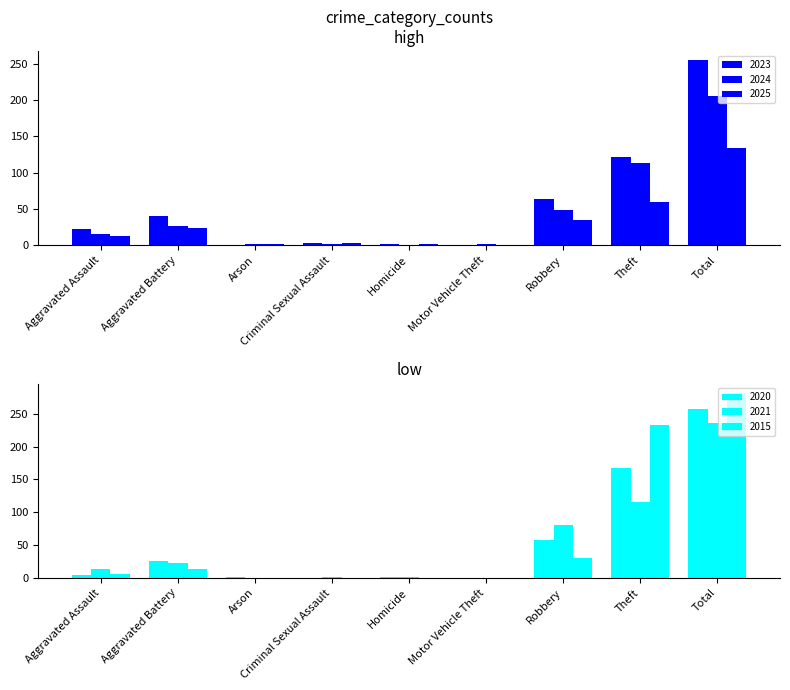

At Motor Vehicle Theft, list the series in order from smallest to largest.

2023, 2025, 2020, 2021, 2015, 2024